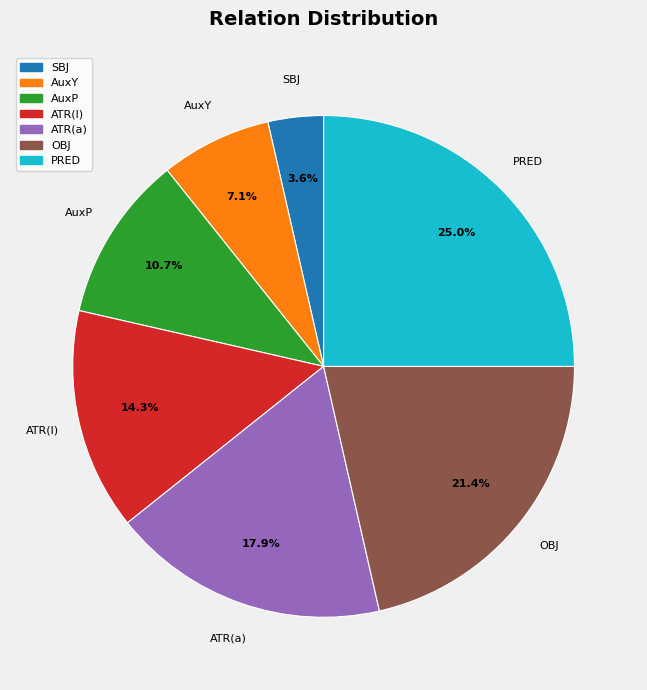

Does OBJ represent more than half of the total?

No